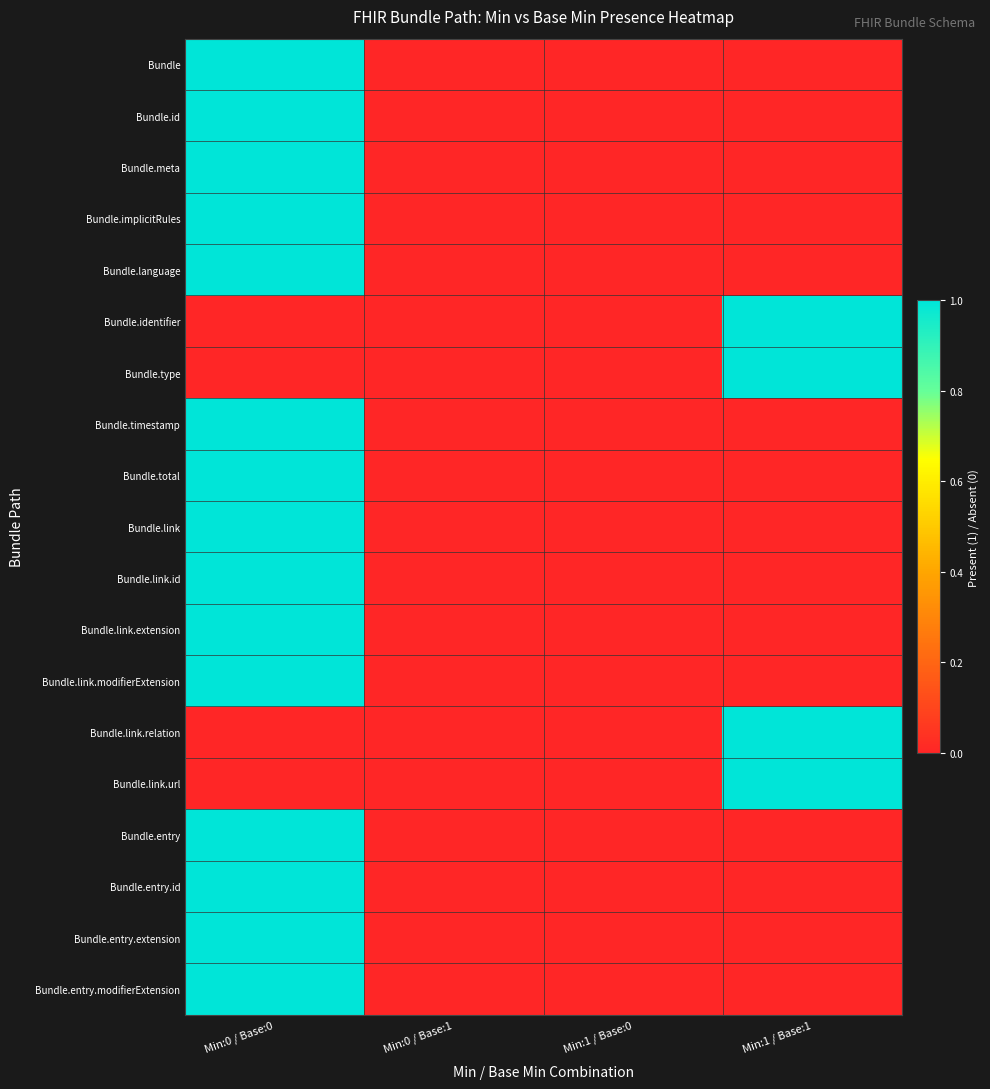

Reading left to right, extract all data points from this chart.

Bundle: Min:0 / Base:0=1	Min:0 / Base:1=0	Min:1 / Base:0=0	Min:1 / Base:1=0
Bundle.id: Min:0 / Base:0=1	Min:0 / Base:1=0	Min:1 / Base:0=0	Min:1 / Base:1=0
Bundle.meta: Min:0 / Base:0=1	Min:0 / Base:1=0	Min:1 / Base:0=0	Min:1 / Base:1=0
Bundle.implicitRules: Min:0 / Base:0=1	Min:0 / Base:1=0	Min:1 / Base:0=0	Min:1 / Base:1=0
Bundle.language: Min:0 / Base:0=1	Min:0 / Base:1=0	Min:1 / Base:0=0	Min:1 / Base:1=0
Bundle.identifier: Min:0 / Base:0=0	Min:0 / Base:1=0	Min:1 / Base:0=0	Min:1 / Base:1=1
Bundle.type: Min:0 / Base:0=0	Min:0 / Base:1=0	Min:1 / Base:0=0	Min:1 / Base:1=1
Bundle.timestamp: Min:0 / Base:0=1	Min:0 / Base:1=0	Min:1 / Base:0=0	Min:1 / Base:1=0
Bundle.total: Min:0 / Base:0=1	Min:0 / Base:1=0	Min:1 / Base:0=0	Min:1 / Base:1=0
Bundle.link: Min:0 / Base:0=1	Min:0 / Base:1=0	Min:1 / Base:0=0	Min:1 / Base:1=0
Bundle.link.id: Min:0 / Base:0=1	Min:0 / Base:1=0	Min:1 / Base:0=0	Min:1 / Base:1=0
Bundle.link.extension: Min:0 / Base:0=1	Min:0 / Base:1=0	Min:1 / Base:0=0	Min:1 / Base:1=0
Bundle.link.modifierExtension: Min:0 / Base:0=1	Min:0 / Base:1=0	Min:1 / Base:0=0	Min:1 / Base:1=0
Bundle.link.relation: Min:0 / Base:0=0	Min:0 / Base:1=0	Min:1 / Base:0=0	Min:1 / Base:1=1
Bundle.link.url: Min:0 / Base:0=0	Min:0 / Base:1=0	Min:1 / Base:0=0	Min:1 / Base:1=1
Bundle.entry: Min:0 / Base:0=1	Min:0 / Base:1=0	Min:1 / Base:0=0	Min:1 / Base:1=0
Bundle.entry.id: Min:0 / Base:0=1	Min:0 / Base:1=0	Min:1 / Base:0=0	Min:1 / Base:1=0
Bundle.entry.extension: Min:0 / Base:0=1	Min:0 / Base:1=0	Min:1 / Base:0=0	Min:1 / Base:1=0
Bundle.entry.modifierExtension: Min:0 / Base:0=1	Min:0 / Base:1=0	Min:1 / Base:0=0	Min:1 / Base:1=0